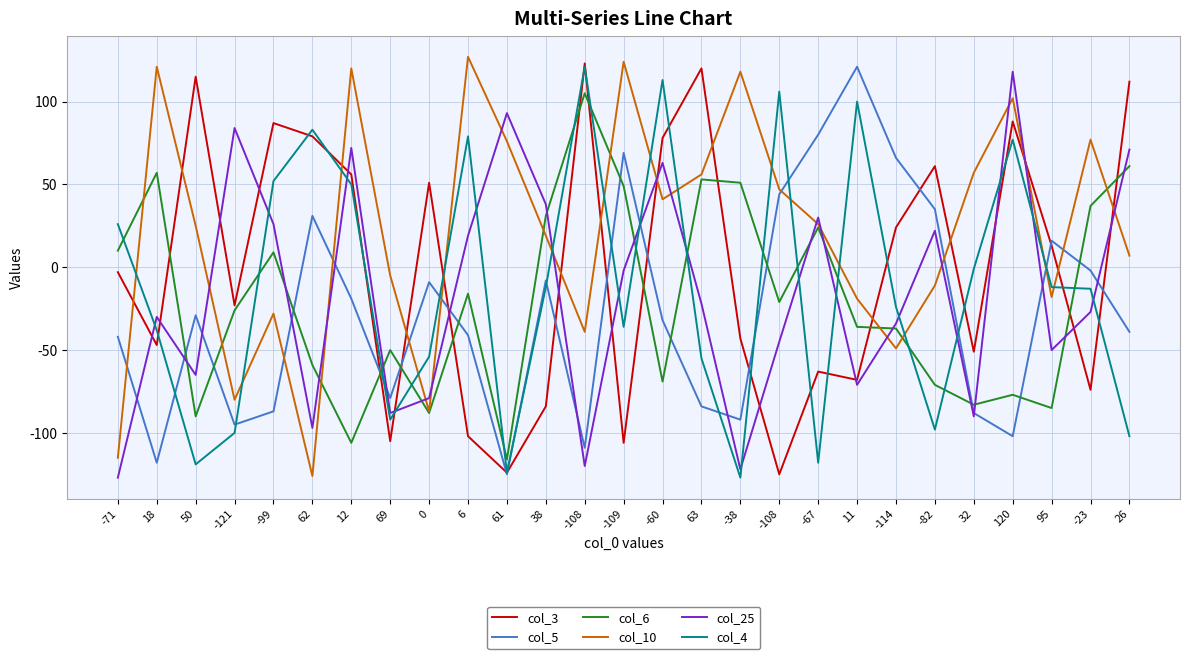

What is the label of the 20th point from the right?

69